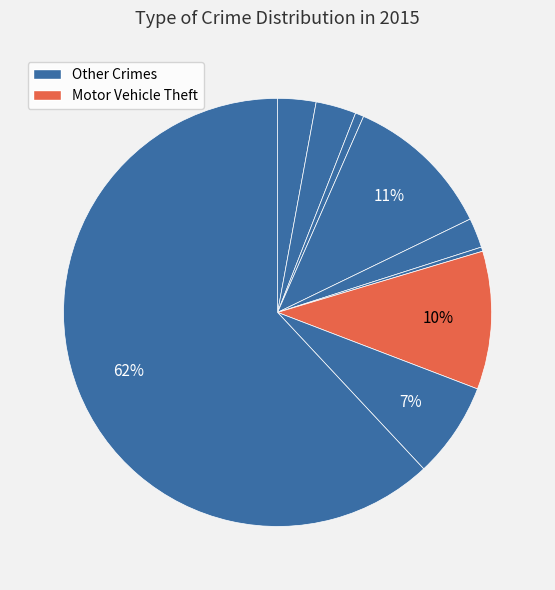

How many slices are in this pie chart?

9